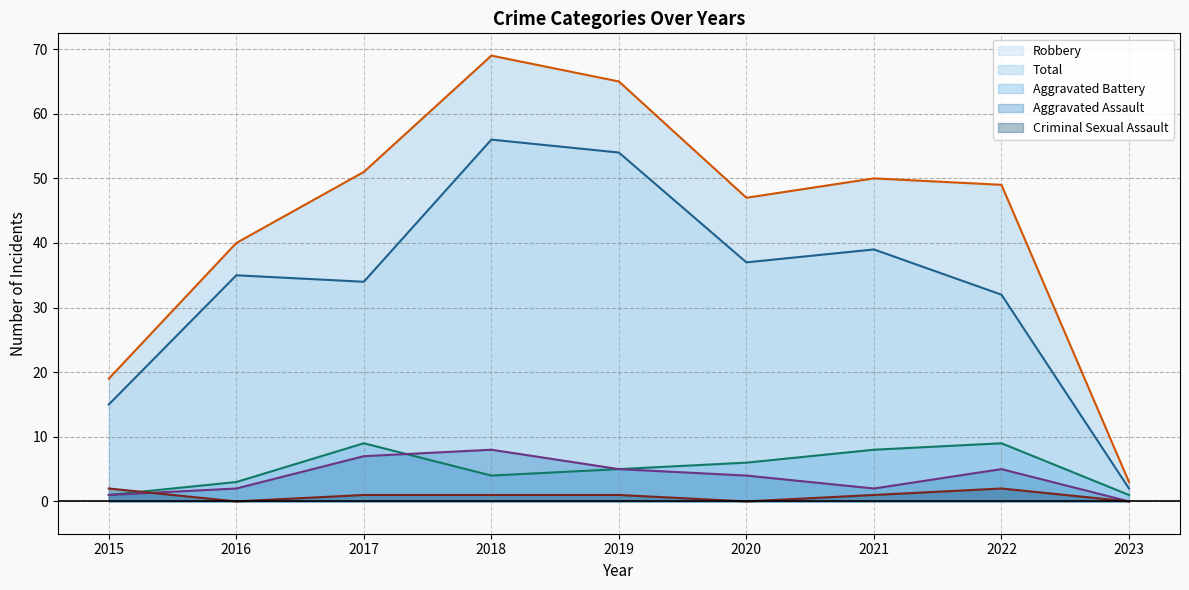

Reading right to left, what are all the values shown in this chart?

Aggravated Assault: 2023=0	2022=5	2021=2	2020=4	2019=5	2018=8	2017=7	2016=2	2015=1
Aggravated Battery: 2023=1	2022=9	2021=8	2020=6	2019=5	2018=4	2017=9	2016=3	2015=1
Criminal Sexual Assault: 2023=0	2022=2	2021=1	2020=0	2019=1	2018=1	2017=1	2016=0	2015=2
Robbery: 2023=2	2022=32	2021=39	2020=37	2019=54	2018=56	2017=34	2016=35	2015=15
Total: 2023=3	2022=49	2021=50	2020=47	2019=65	2018=69	2017=51	2016=40	2015=19